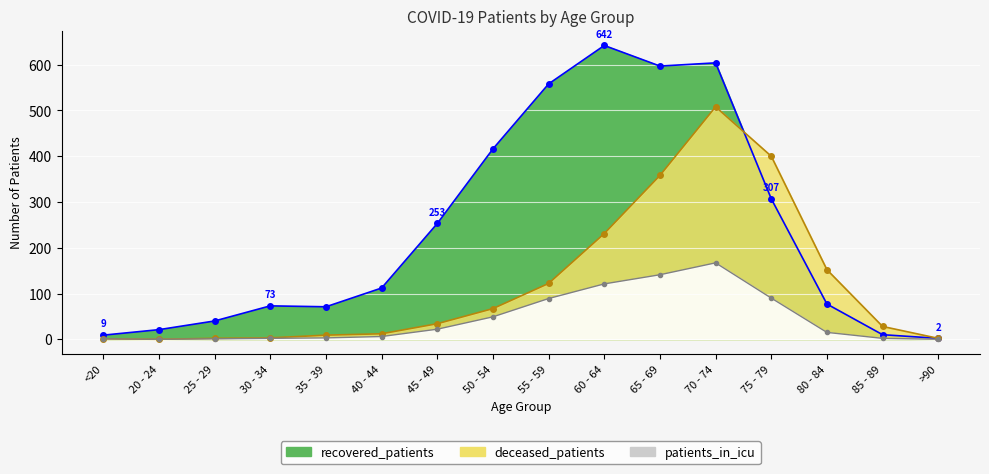

Reading left to right, extract all data points from this chart.

recovered_patients: <20=9	20 - 24=21	25 - 29=40	30 - 34=73	35 - 39=71	40 - 44=112	45 - 49=253	50 - 54=416	55 - 59=558	60 - 64=642	65 - 69=597	70 - 74=604	75 - 79=307	80 - 84=77	85 - 89=10	>90=2
deceased_patients: <20=1	20 - 24=0	25 - 29=2	30 - 34=3	35 - 39=9	40 - 44=12	45 - 49=34	50 - 54=67	55 - 59=122	60 - 64=231	65 - 69=358	70 - 74=508	75 - 79=400	80 - 84=152	85 - 89=28	>90=2
patients_in_icu: <20=1	20 - 24=0	25 - 29=1	30 - 34=2	35 - 39=3	40 - 44=6	45 - 49=22	50 - 54=49	55 - 59=89	60 - 64=121	65 - 69=141	70 - 74=167	75 - 79=90	80 - 84=15	85 - 89=2	>90=0